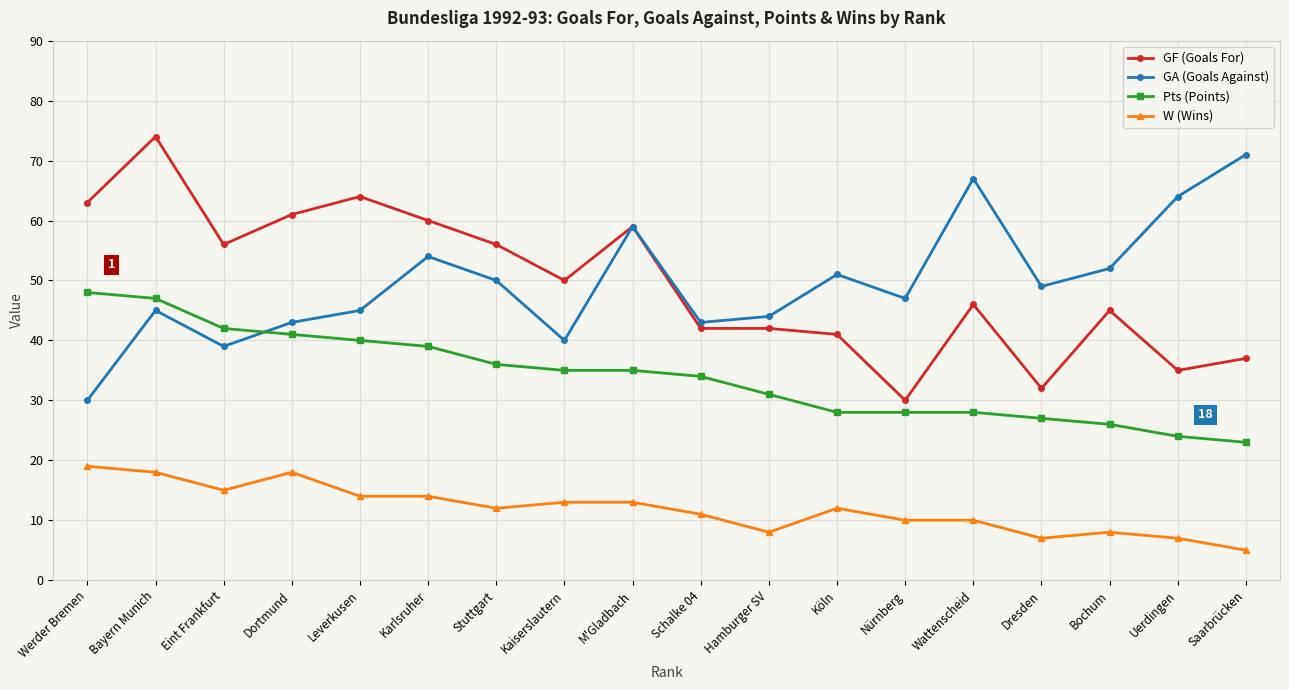

True or false: W (Wins) and GA (Goals Against) cross at least once.

False